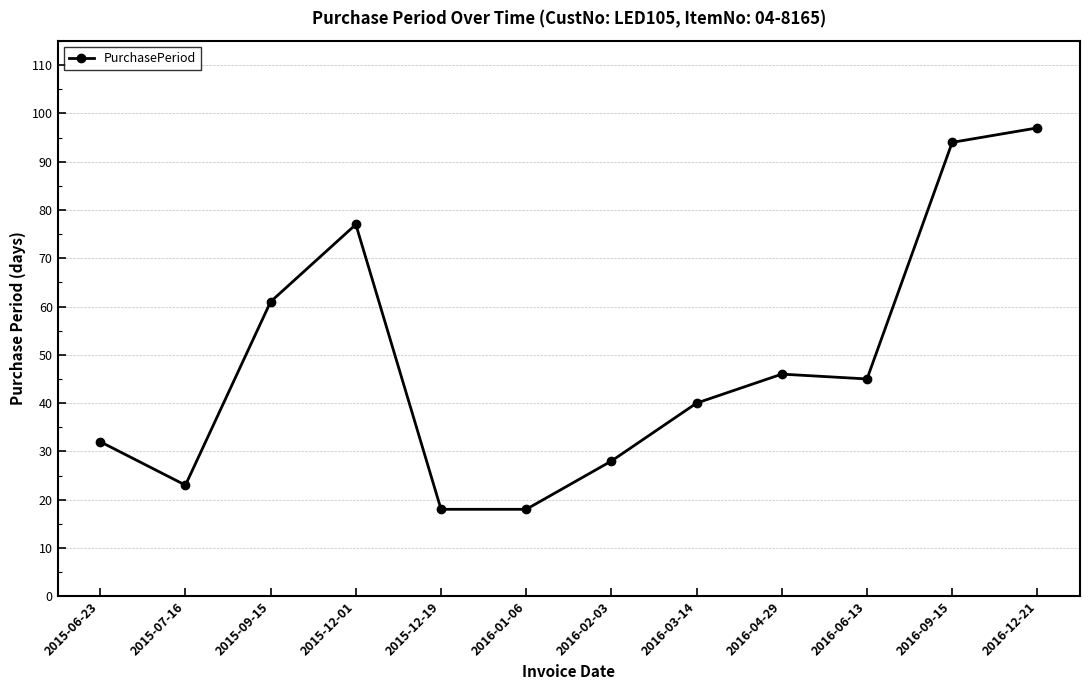

What is the change in value from 2016-06-13 to 2016-09-15?

+49